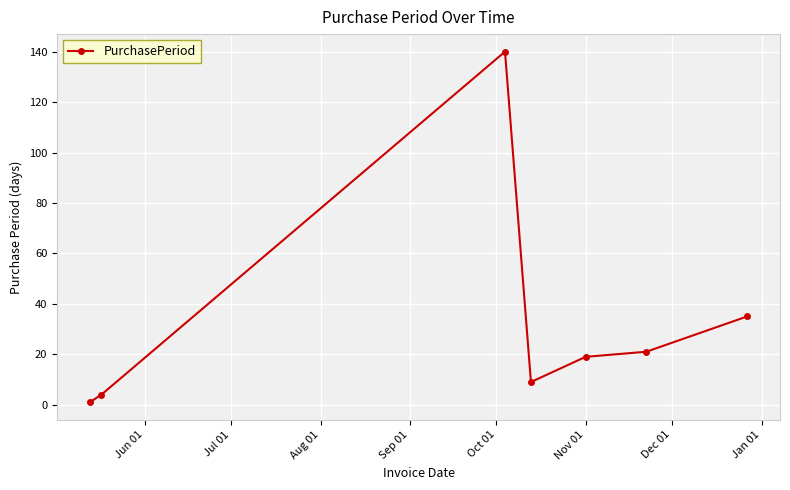

What is the sum of all values?

229